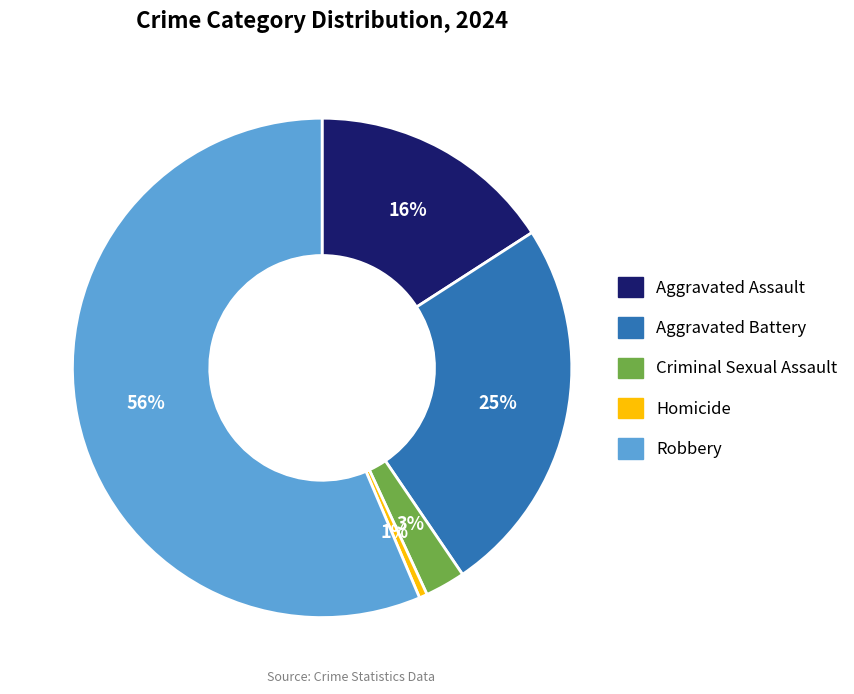

What percentage is the Aggravated Battery slice, to the nearest percent?

25%